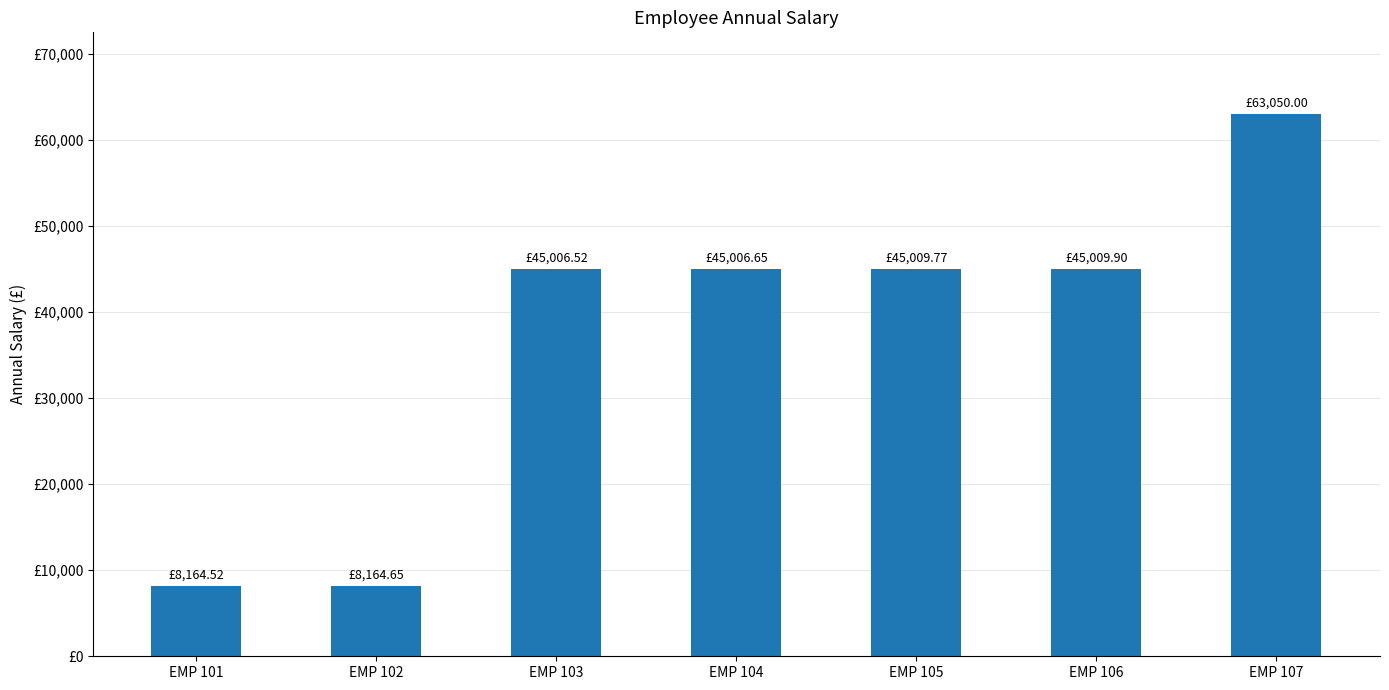

What is the value of the 7th bar from the left?

63050.0